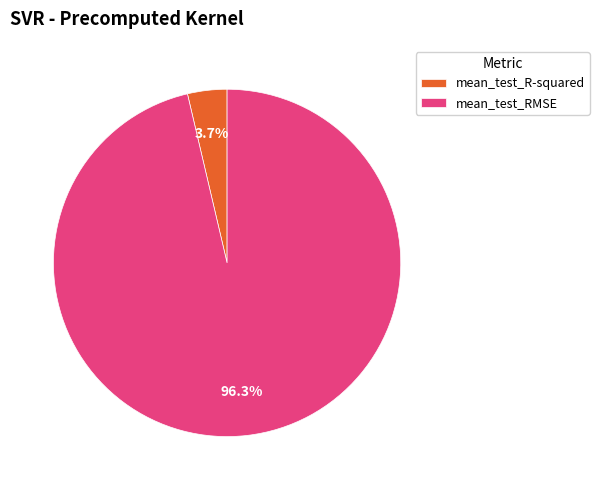

What is the largest slice in the pie chart?

mean_test_RMSE